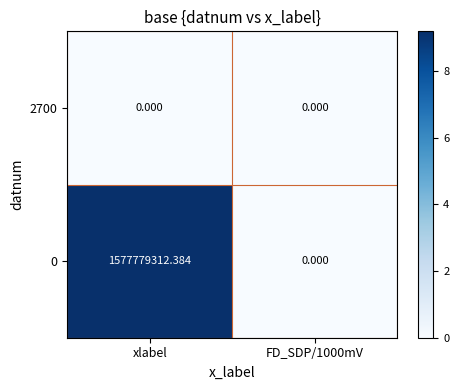

At which category is the sum across all series the highest?

xlabel